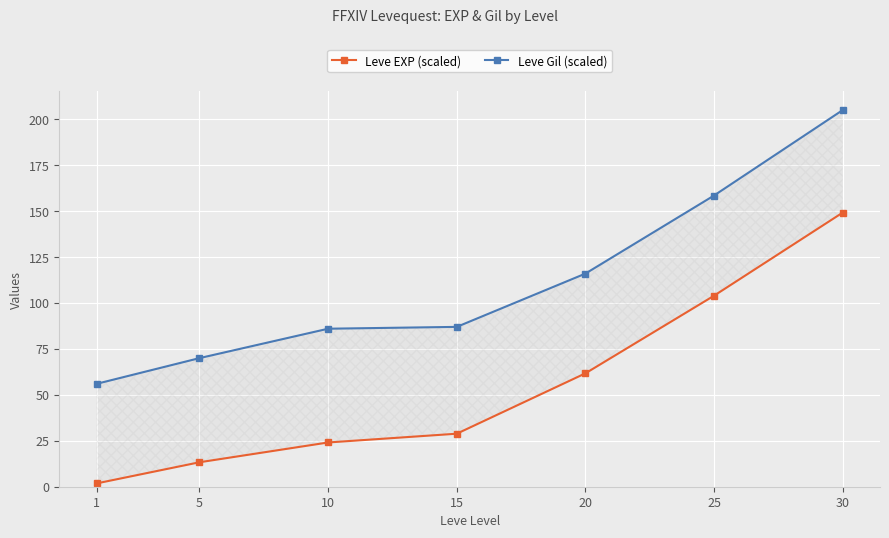

What are all the series names shown in the legend?

Leve EXP (scaled), Leve Gil (scaled)